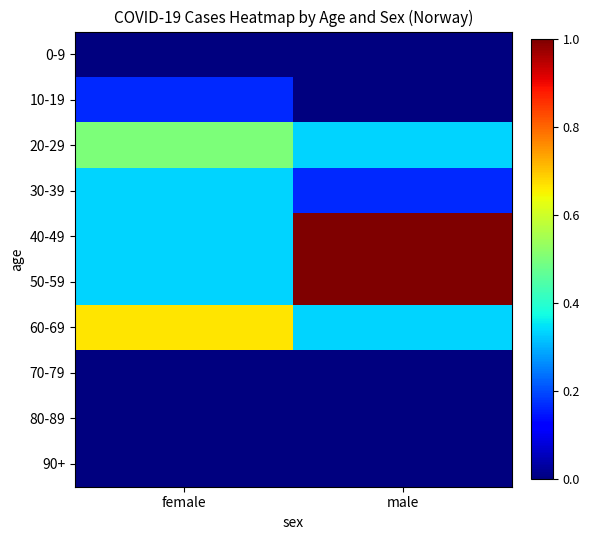

Reading left to right, list all the values displayed in this chart.

0-9: female=0.0	male=0.0
10-19: female=0.2	male=0.0
20-29: female=0.5	male=0.3
30-39: female=0.3	male=0.2
40-49: female=0.3	male=1.0
50-59: female=0.3	male=1.0
60-69: female=0.7	male=0.3
70-79: female=0.0	male=0.0
80-89: female=0.0	male=0.0
90+: female=0.0	male=0.0